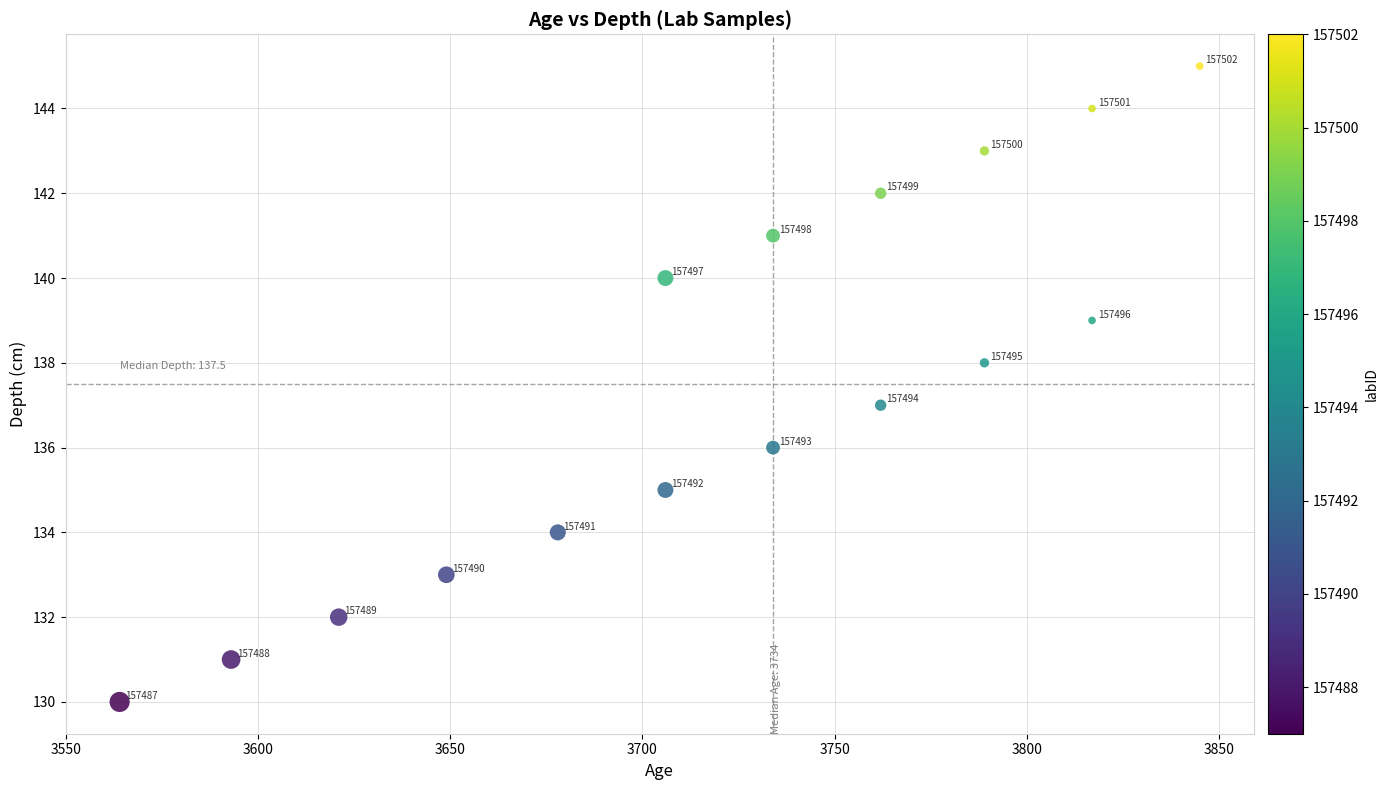

What is the range of Y values (max minus min)?

15